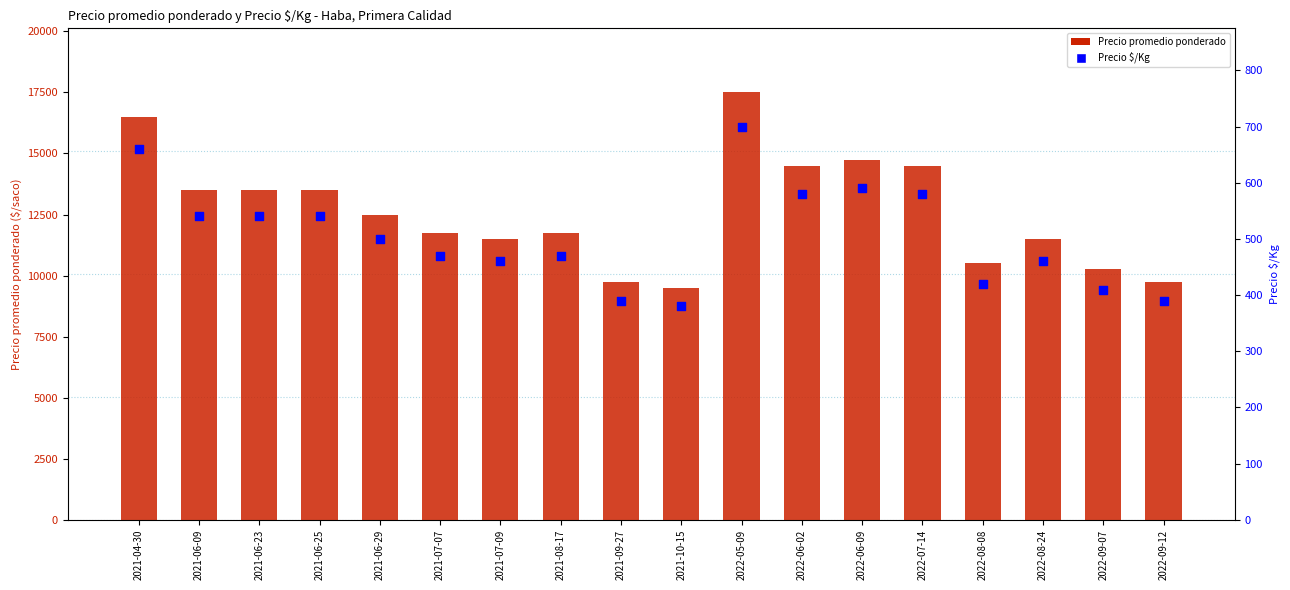

Which series reaches the maximum Y coordinate?

Precio promedio ponderado